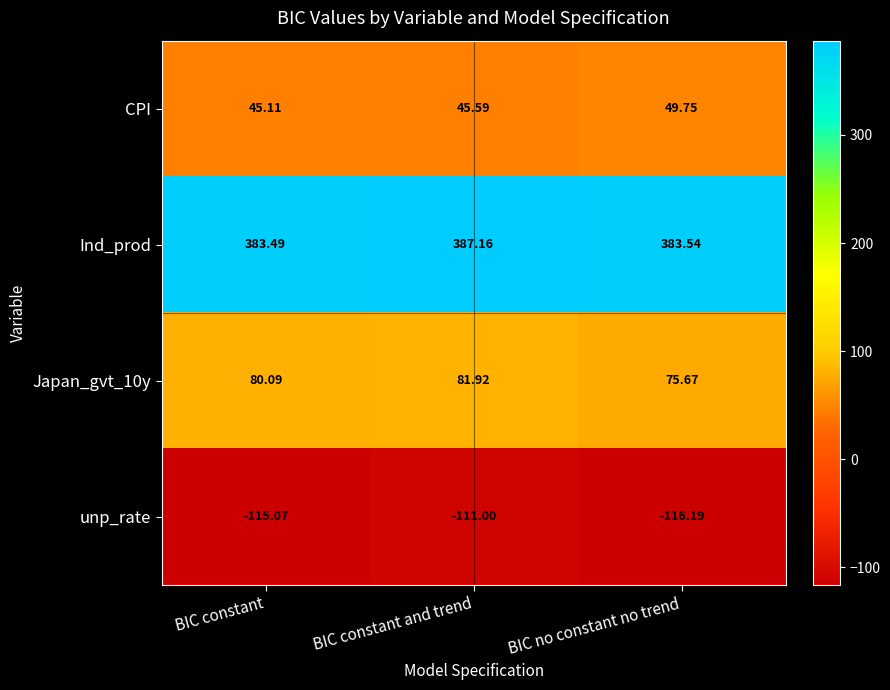

Which series has the largest total across all categories?

Ind_prod